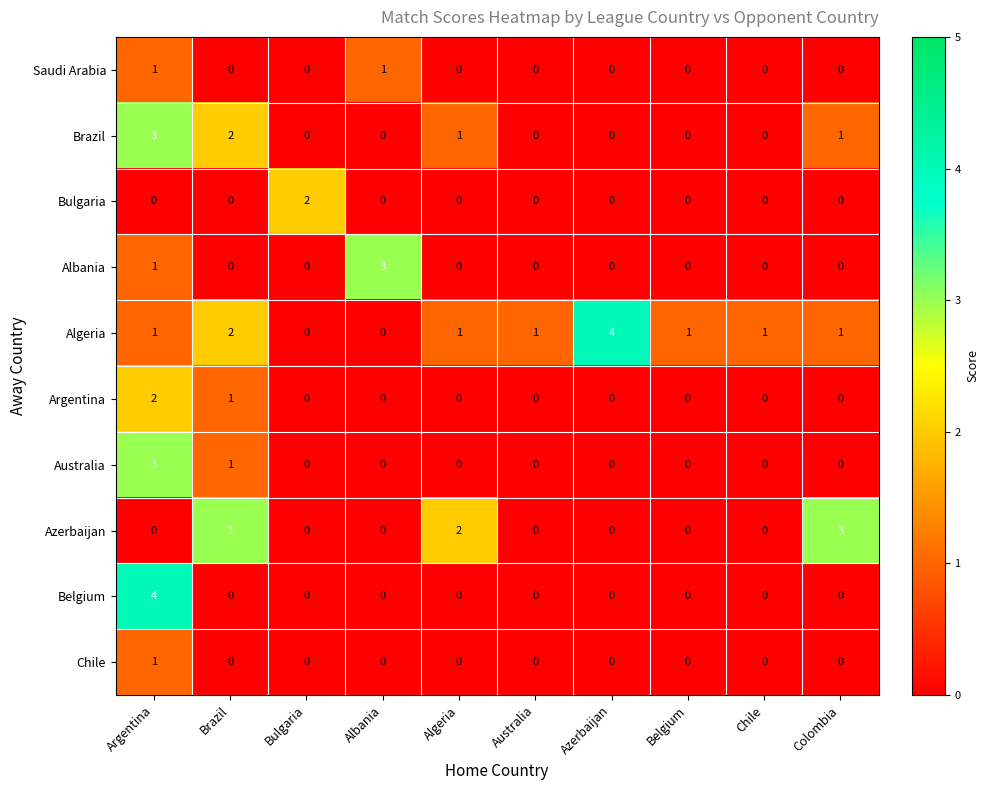

Which series has the largest total across all categories?

Algeria